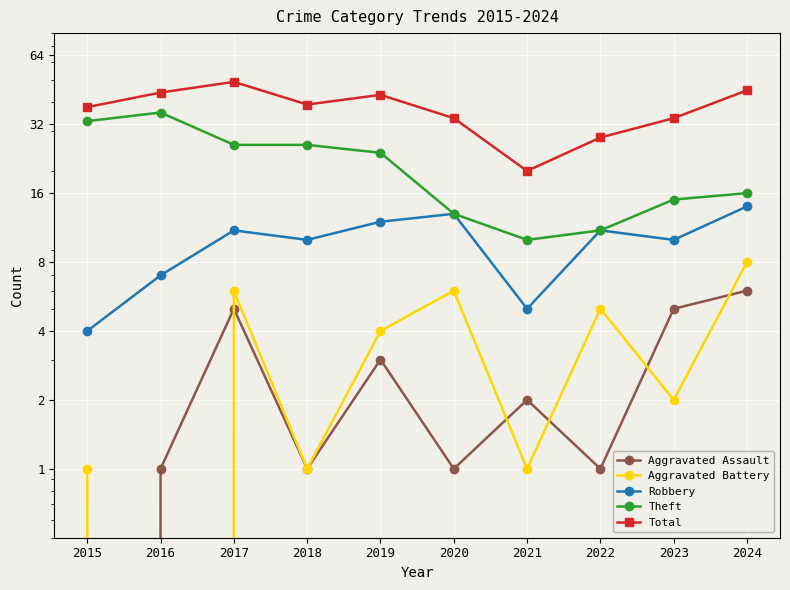

Between 2015 and 2018, which is larger?

2018